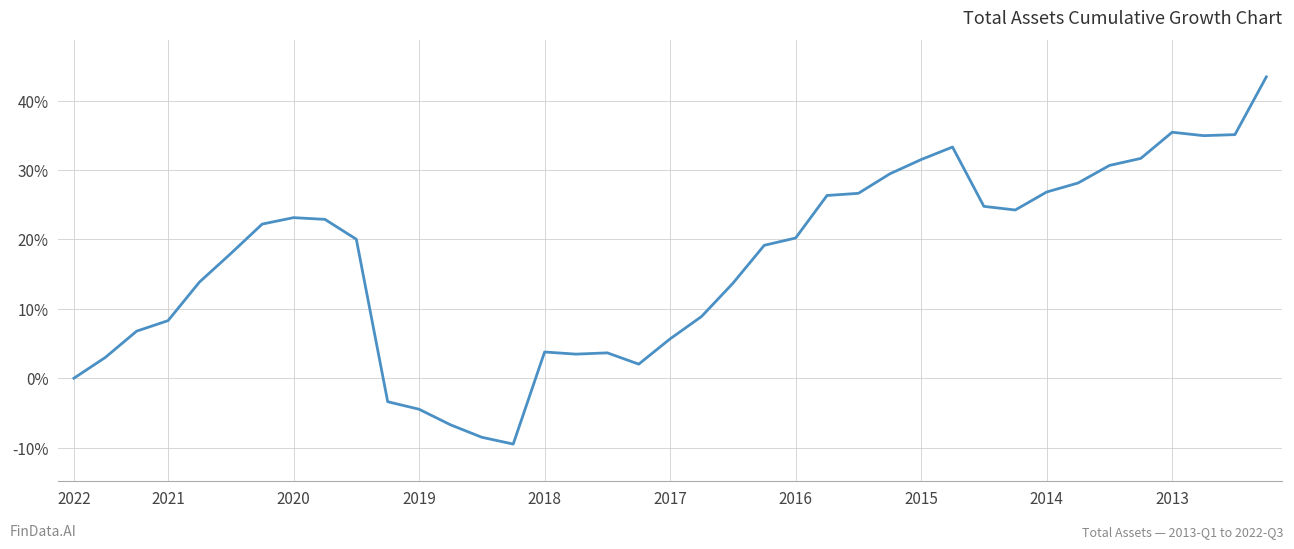

What is the difference between the maximum and minimum values?

52.9